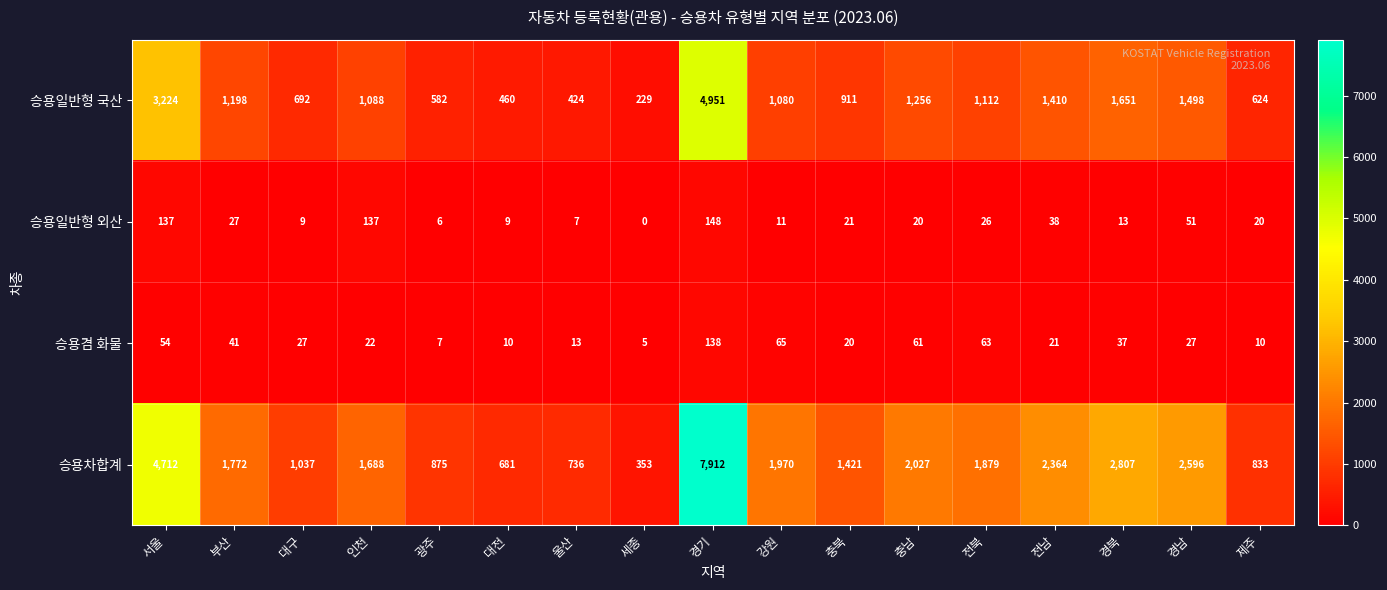

Which label corresponds to the largest value in the chart?

경기